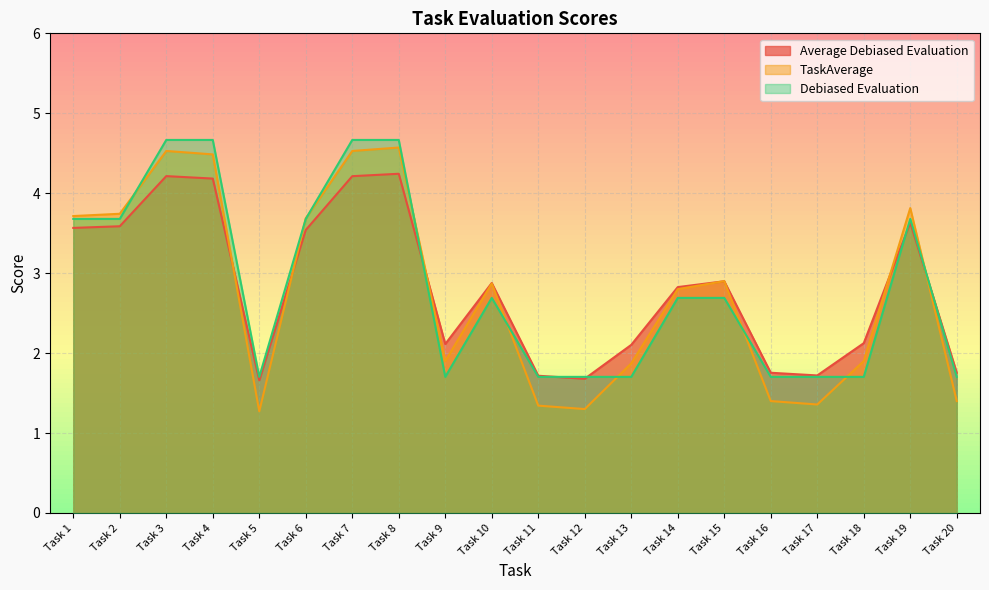

Between Task 9 and Task 7, which is larger?

Task 7